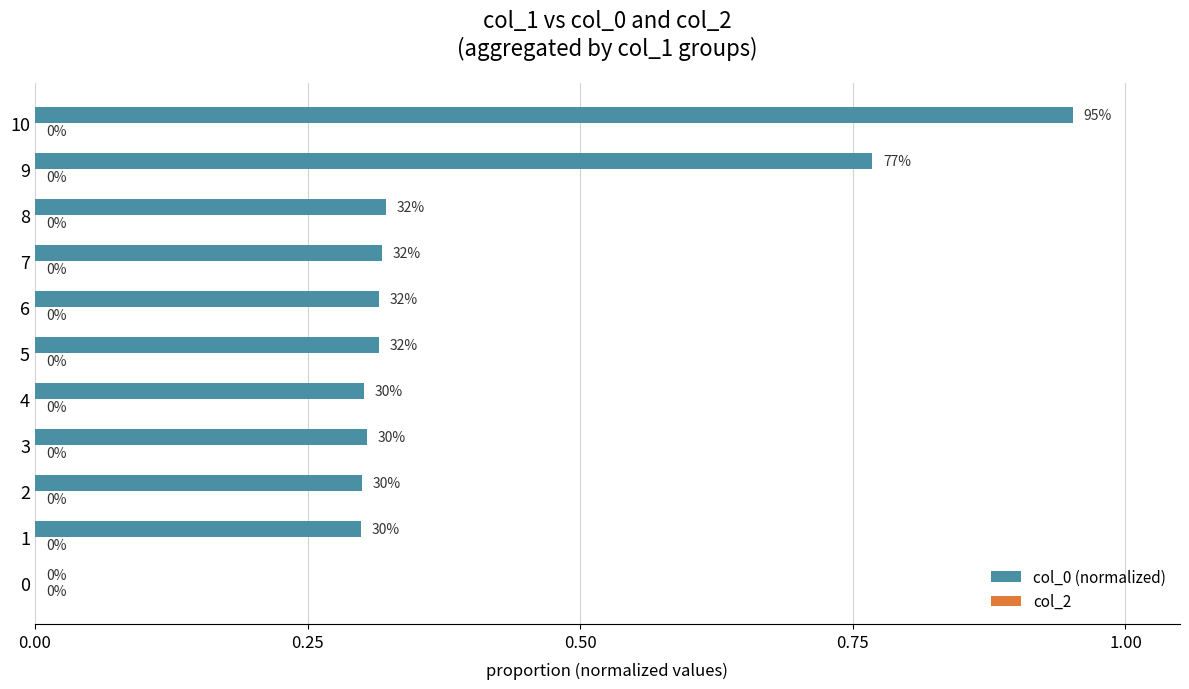

The value at 7 is 0.5. True or false?

False